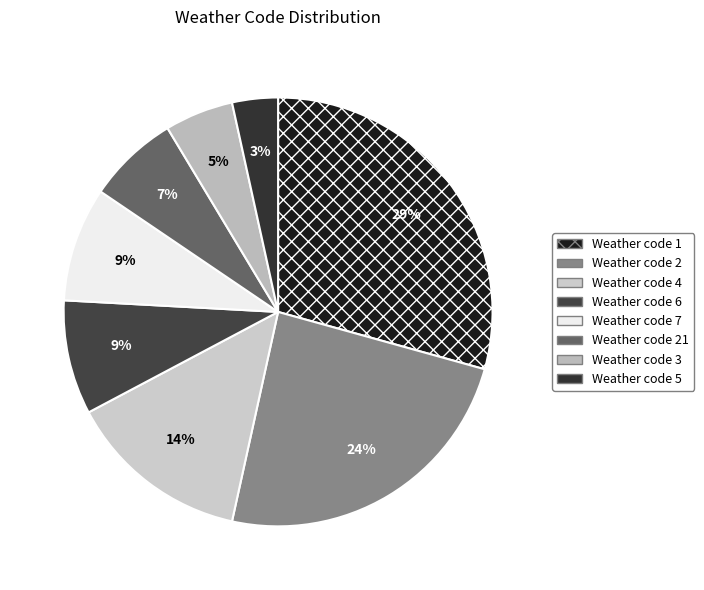

How many slices are in this pie chart?

8